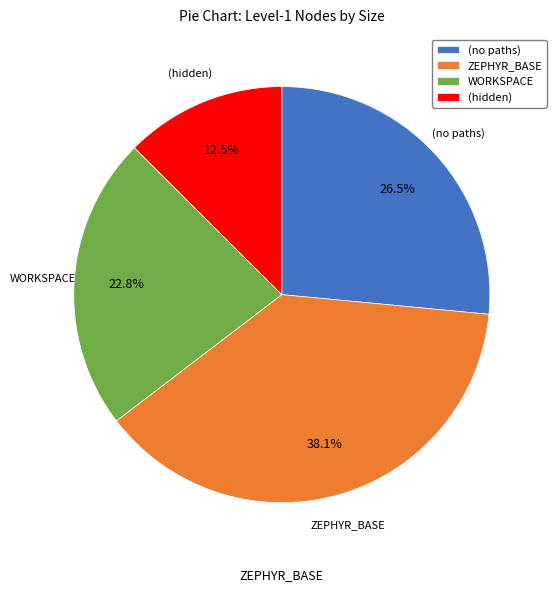

True or false: WORKSPACE accounts for 13% of the total.

False